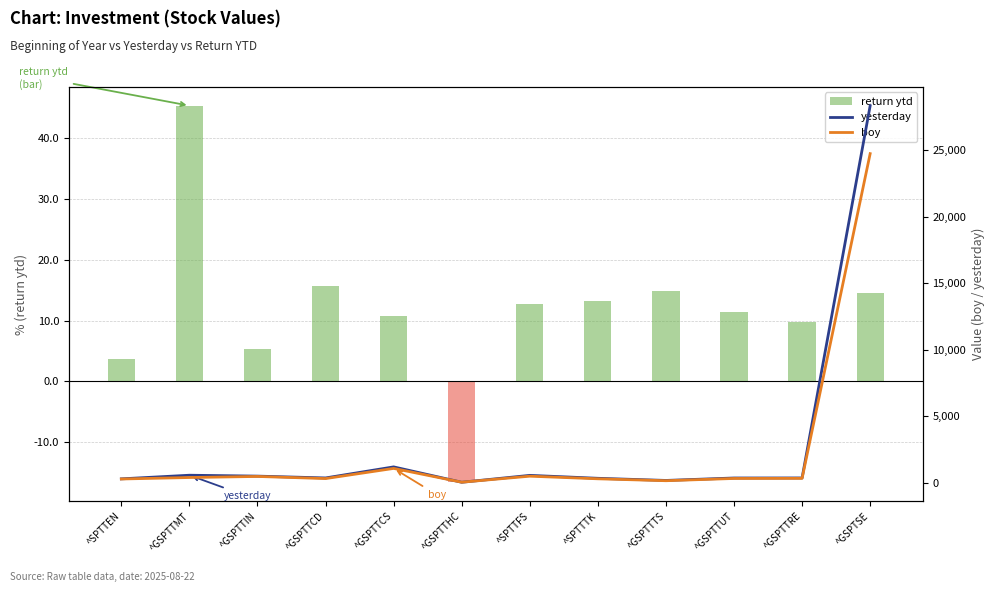

Is it true that return ytd equals 14.9 at ^GSPTTRE?

False